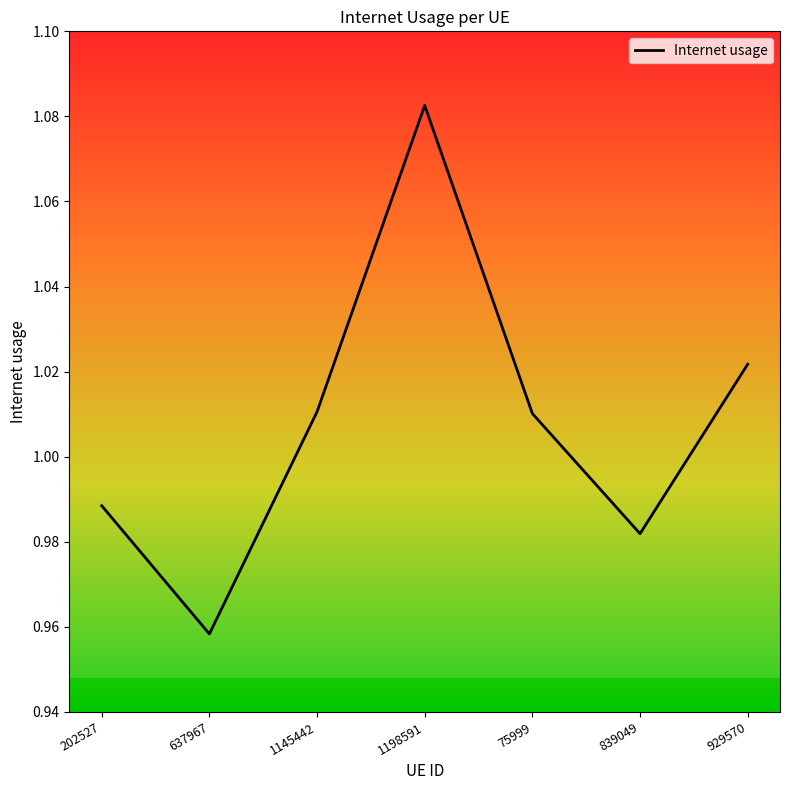

True or false: the data has more than 0 interior local peaks.

True